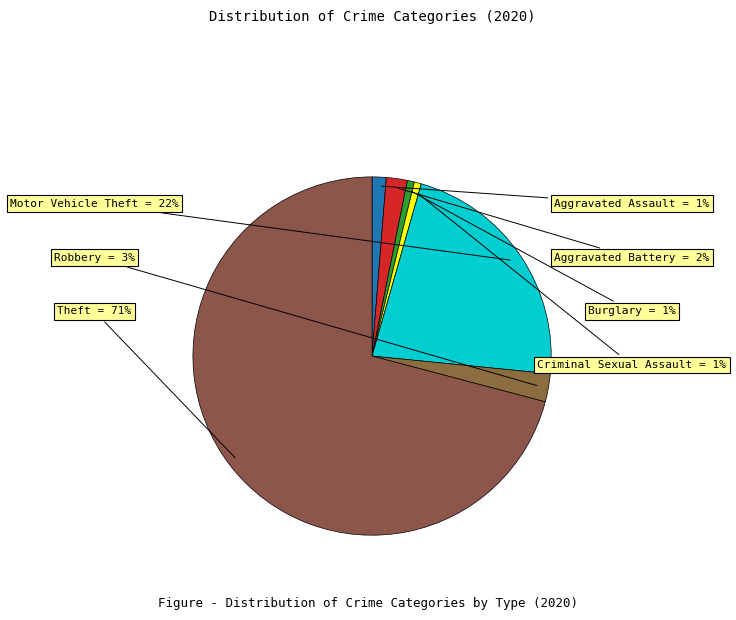

How many segments does this pie chart have?

7